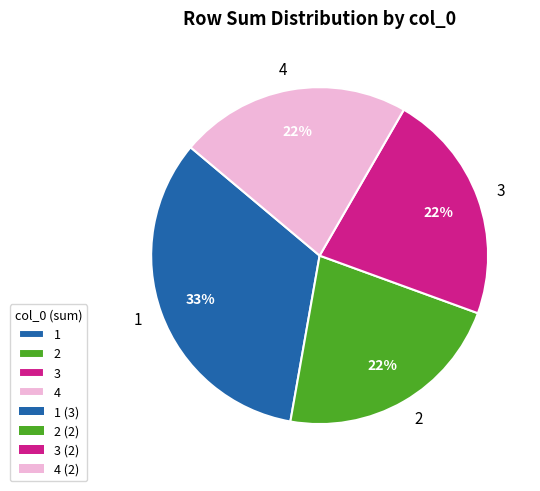

To the nearest percent, what portion does 4 represent?

22%